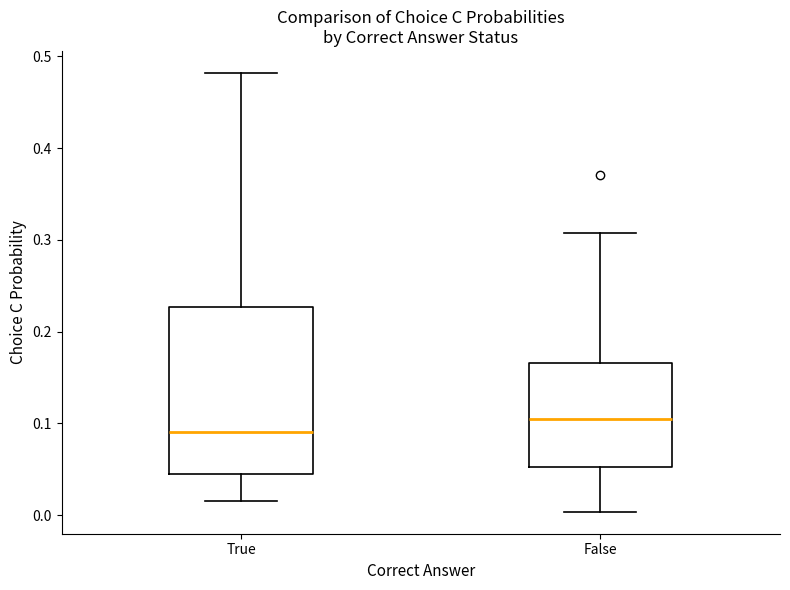

Which box is the tallest, from its lower edge to its upper edge?

True